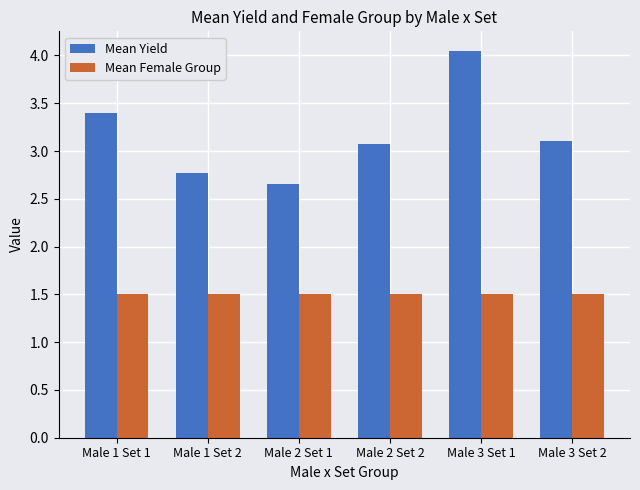

What is the approximate value of Mean Yield at Male 1 Set 2?

2.8